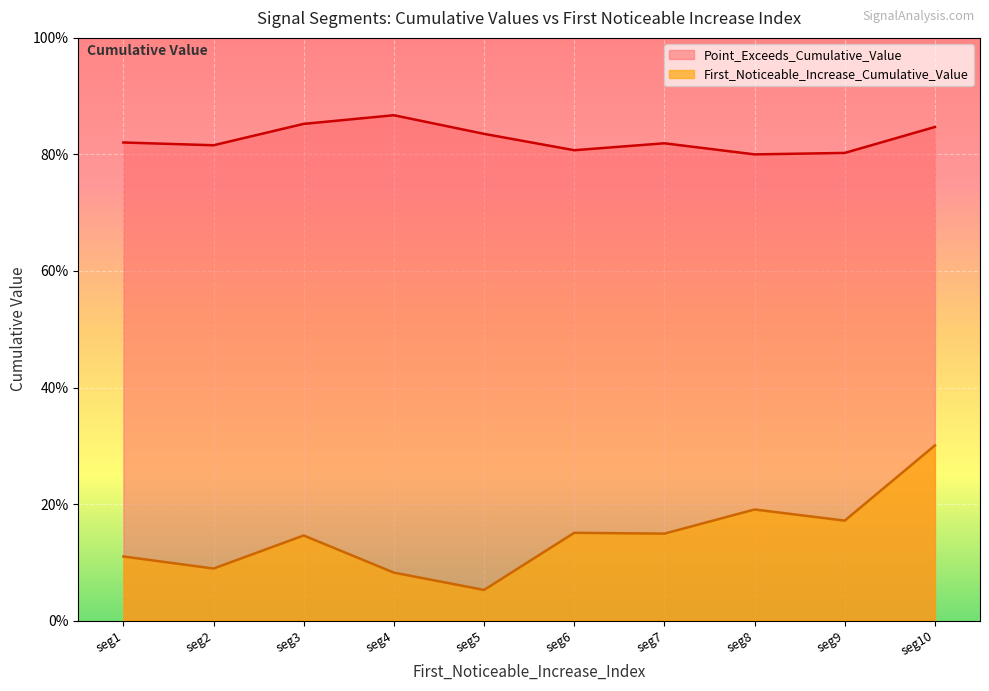

In Point_Exceeds_Cumulative_Value, how many points are higher than both neighbors (excluding endpoints)?

2